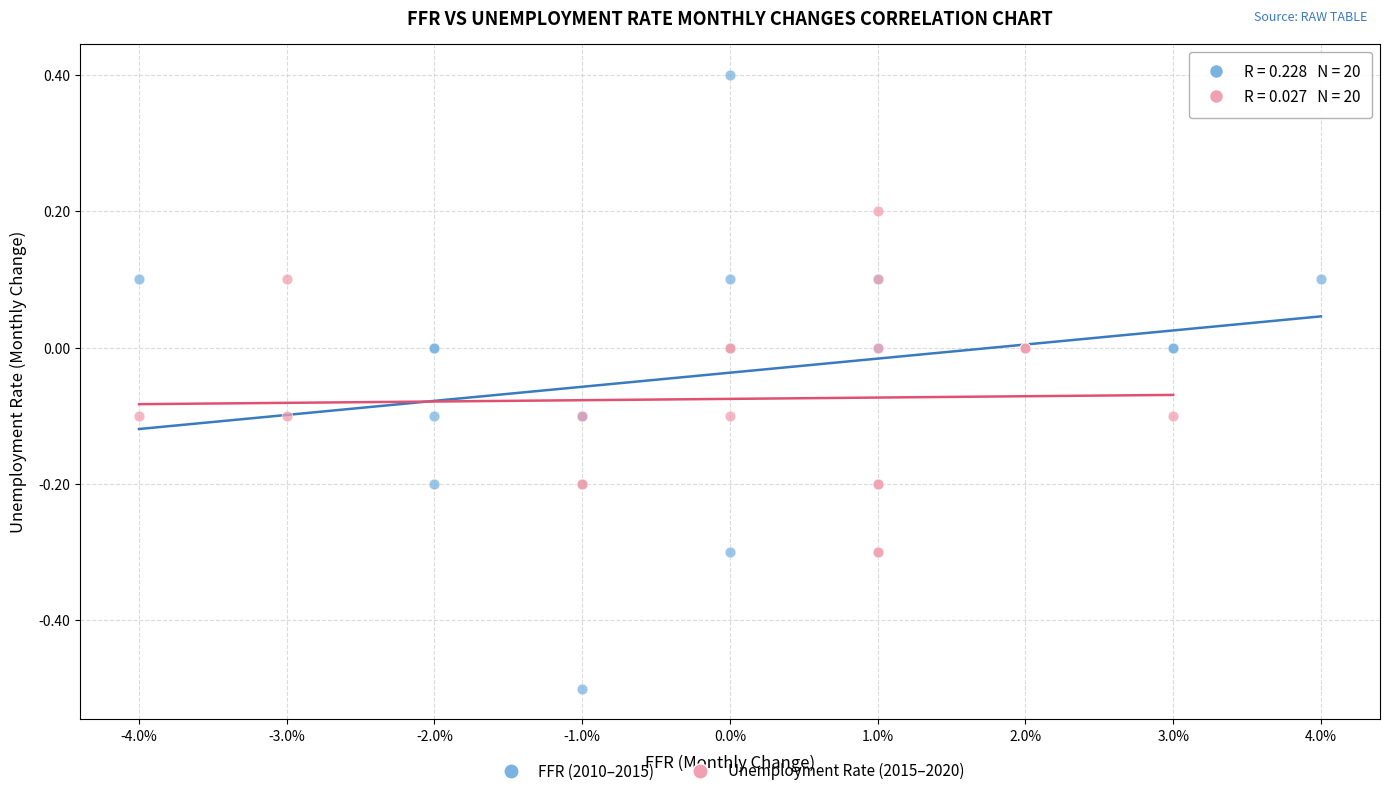

Which series reaches the minimum Y coordinate?

FFR (2010–2015)